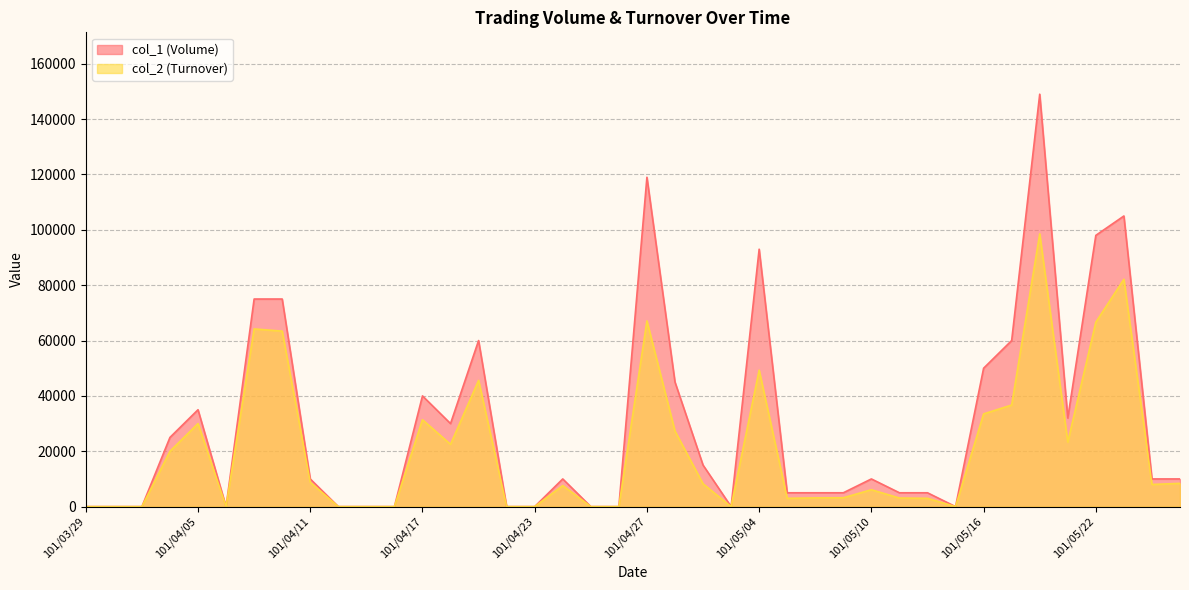

What position from the right is 101/04/10?

33